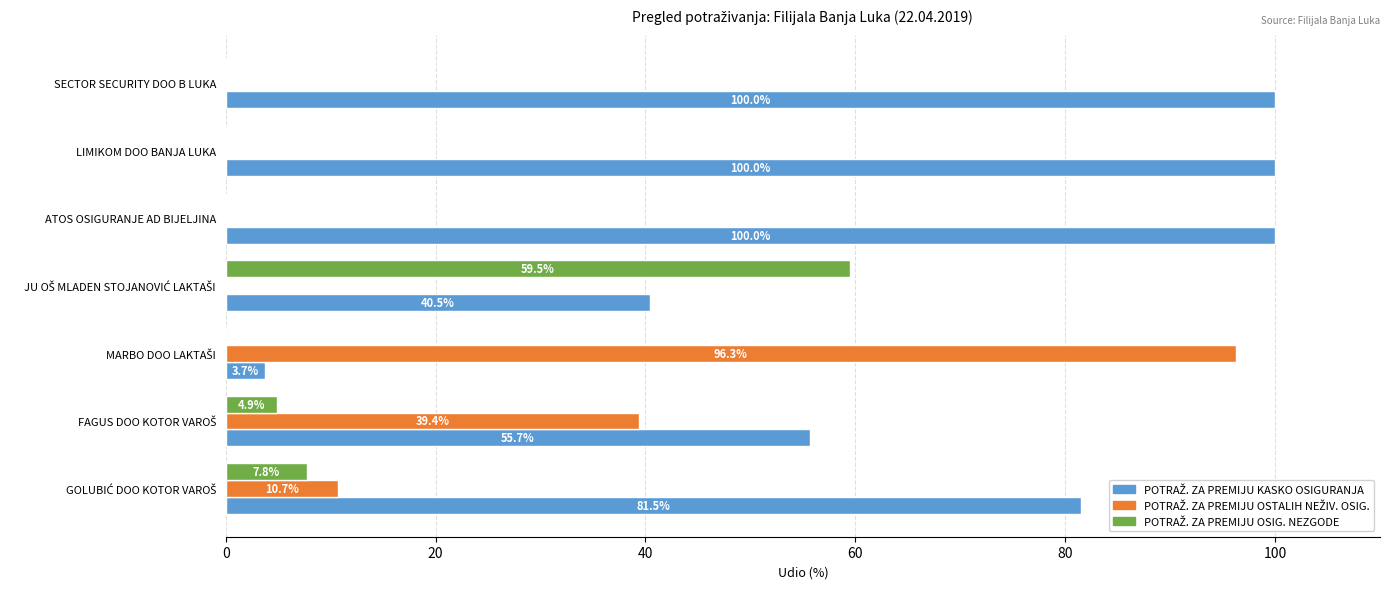

What is the total value across all series at ATOS OSIGURANJE AD BIJELJINA?

100.0